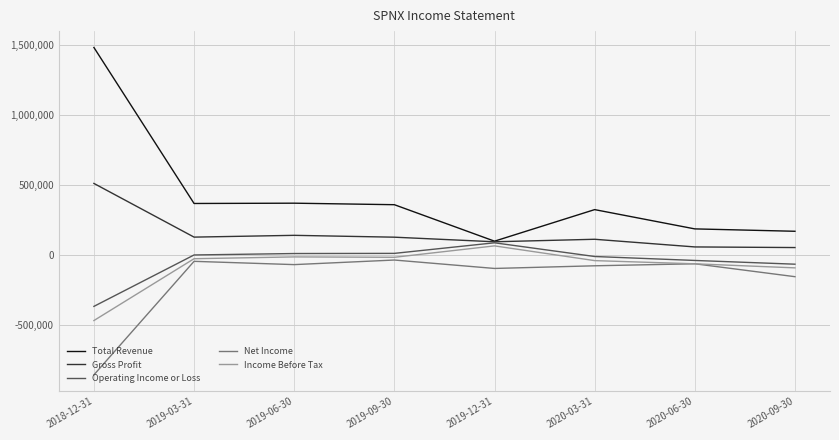

True or false: Net Income and Total Revenue intersect in this chart.

False